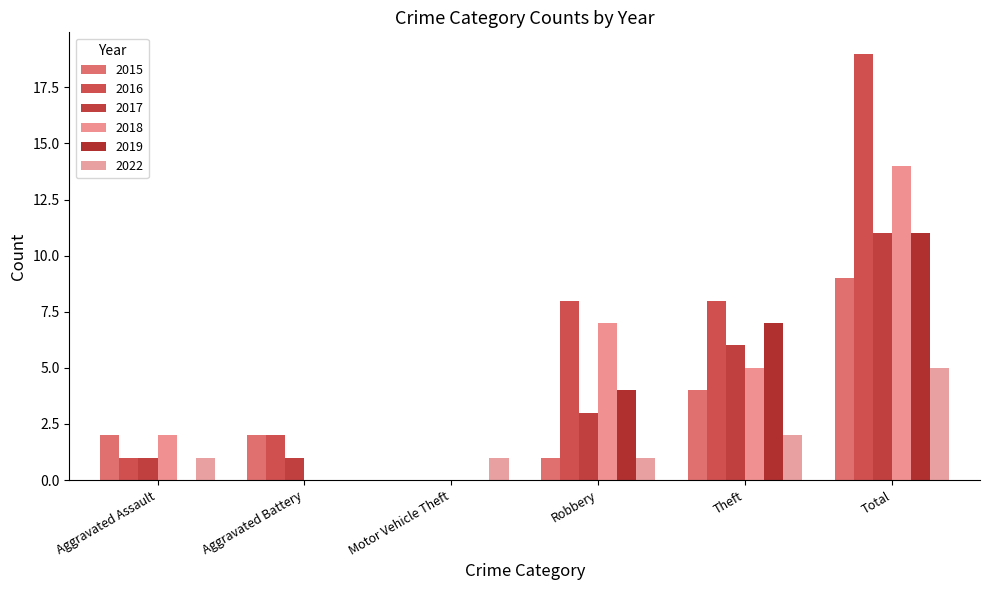

Count the number of data series in this chart.

6